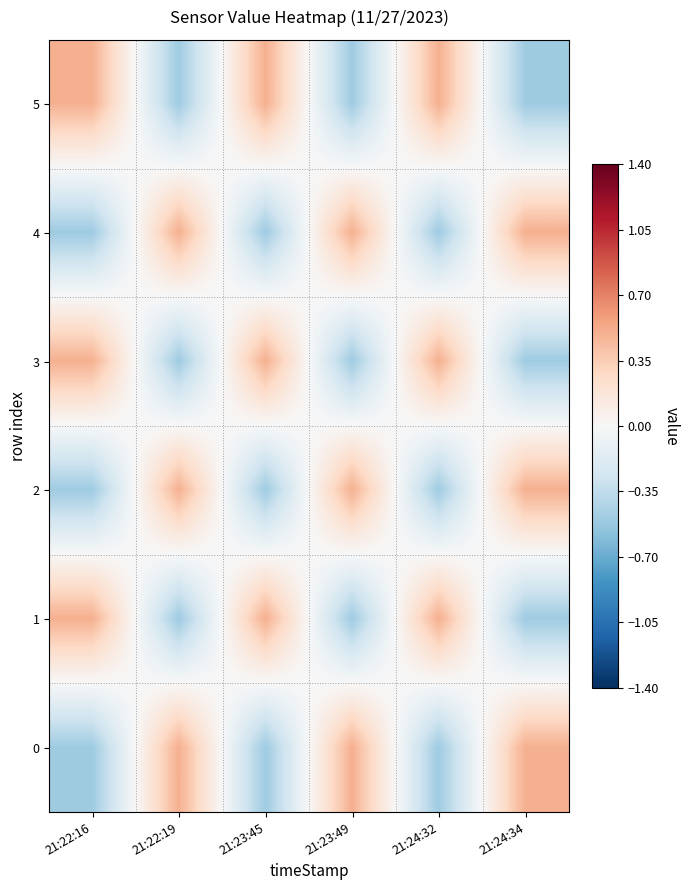

Which series has the largest range (max minus min)?

5